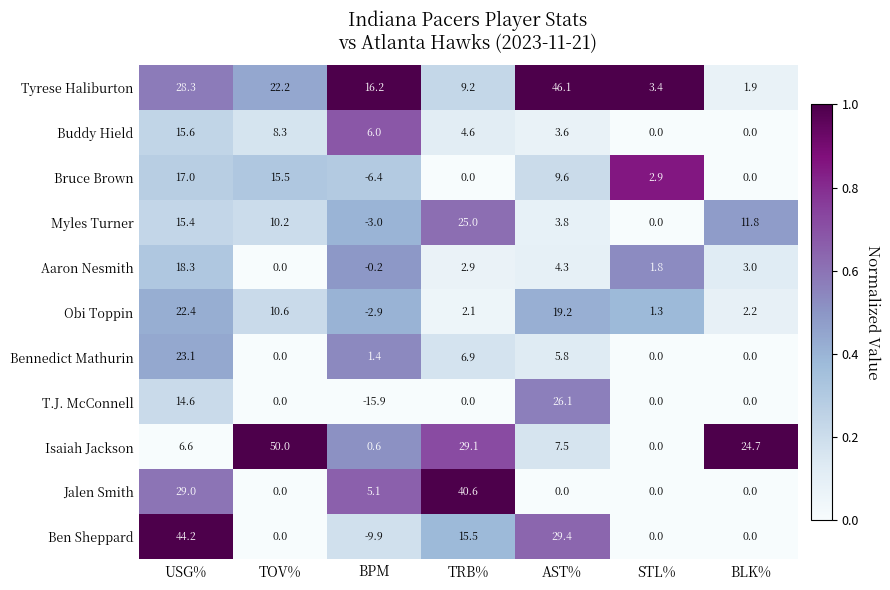

What is the average value of the Bruce Brown series?

5.5